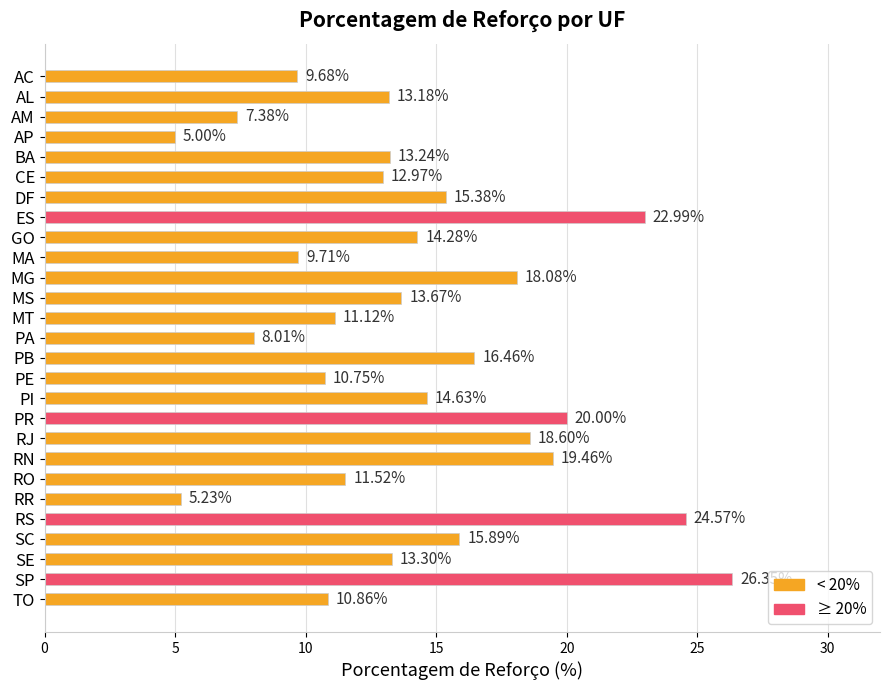

What is the sum of all values?

382.3